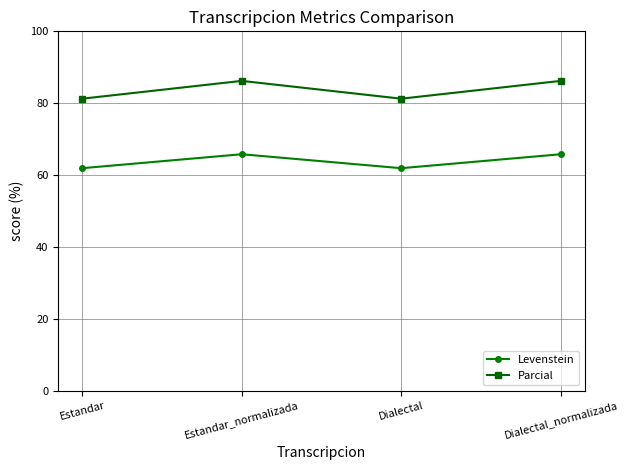

What is the difference between the maximum and second lowest values in the Levenstein series?

3.9